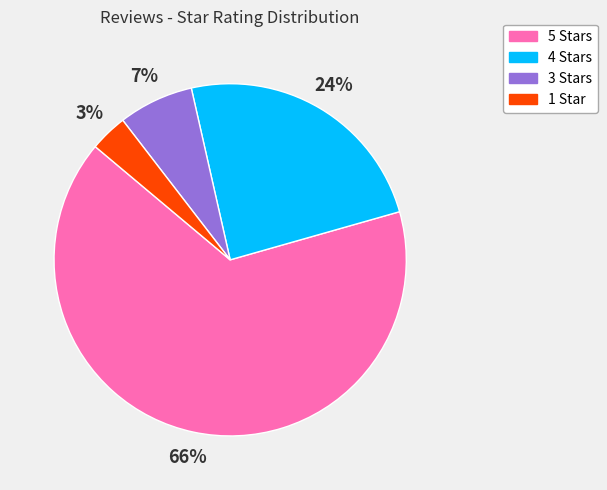

To the nearest percent, what portion does 4 Stars represent?

24%